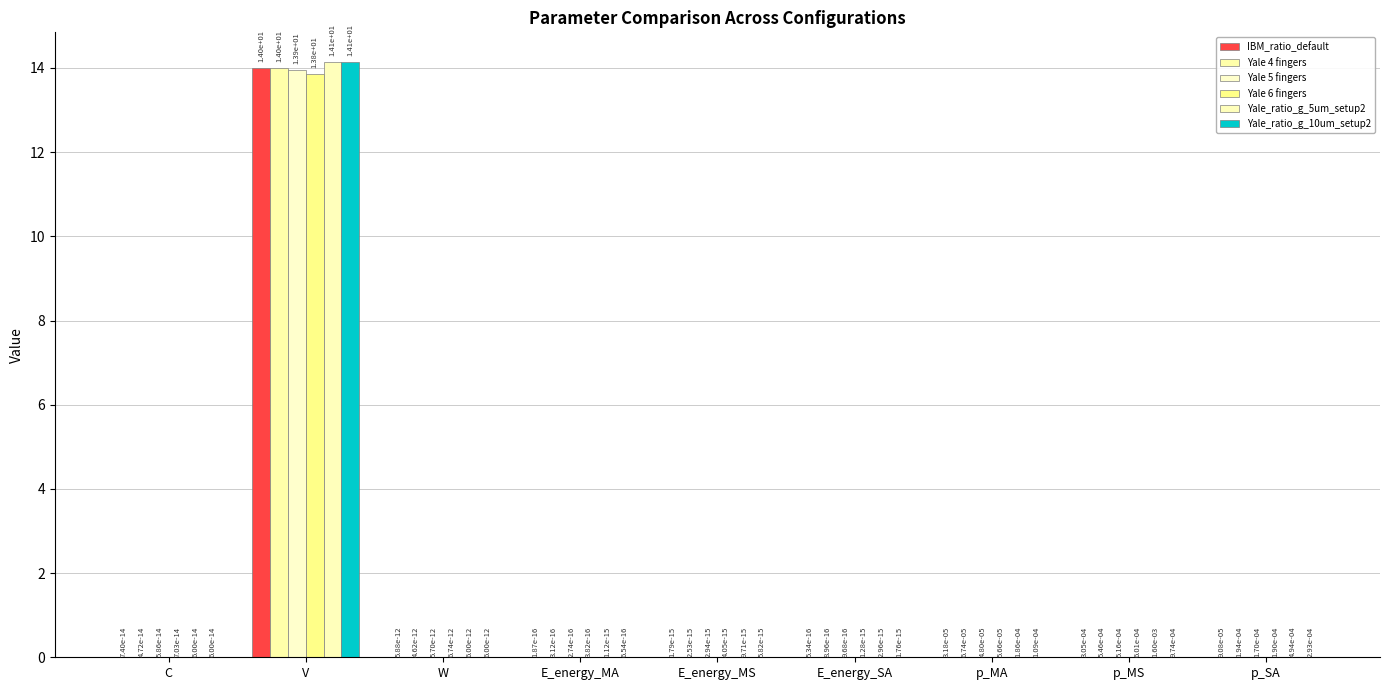

Which series has the largest range (max minus min)?

Yale_ratio_g_10um_setup2